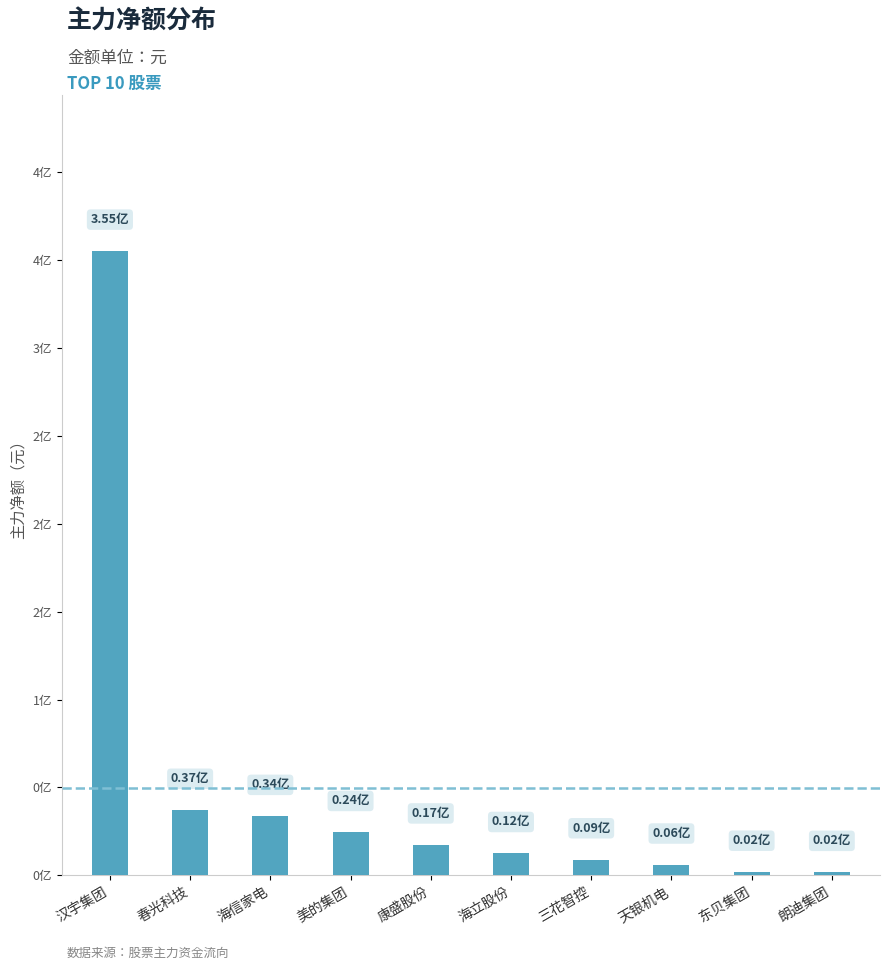

What is the difference between the values at 美的集团 and 汉宇集团?

330513516